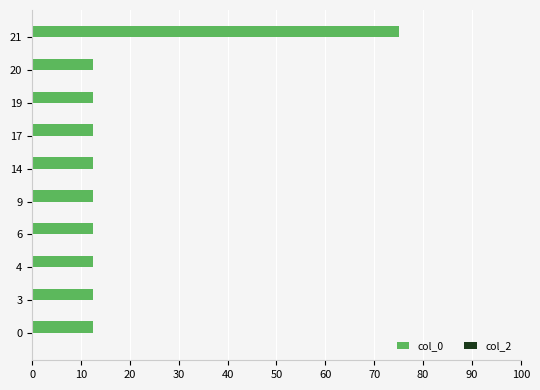

What is the maximum value shown in the chart?

75.0